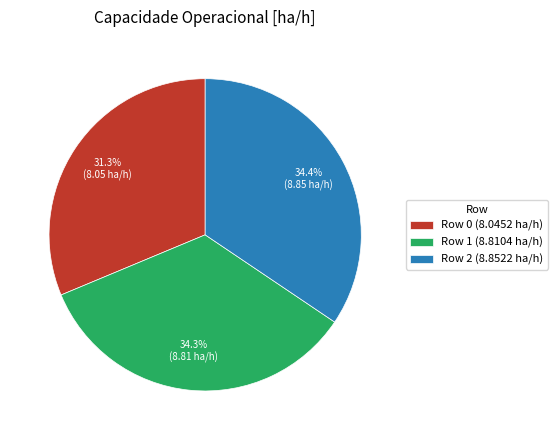

To the nearest percent, what portion does Row 0 represent?

31%